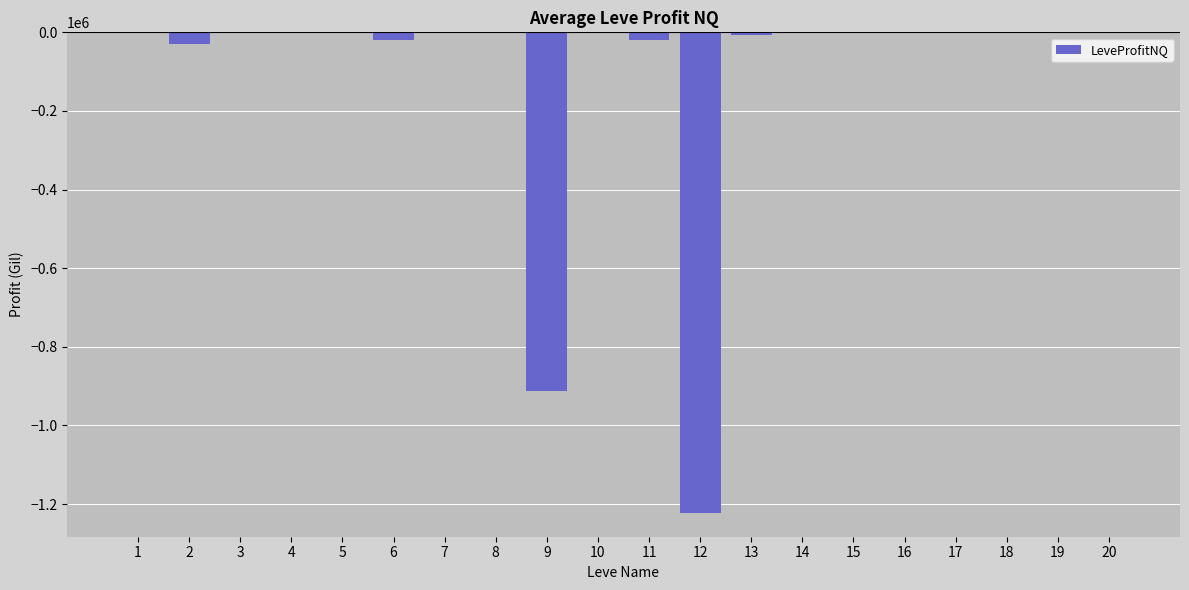

What is the sum of all values?

-2220926.6